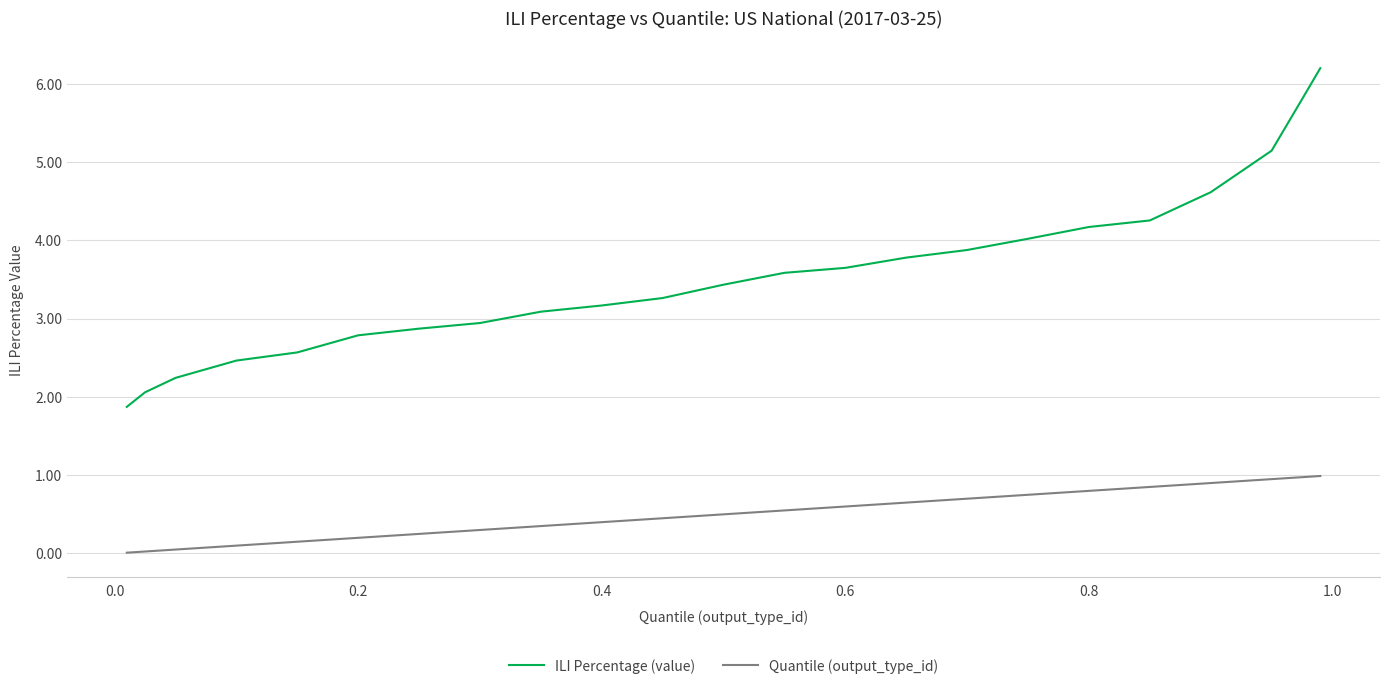

What are all the series names shown in the legend?

ILI Percentage (value), Quantile (output_type_id)